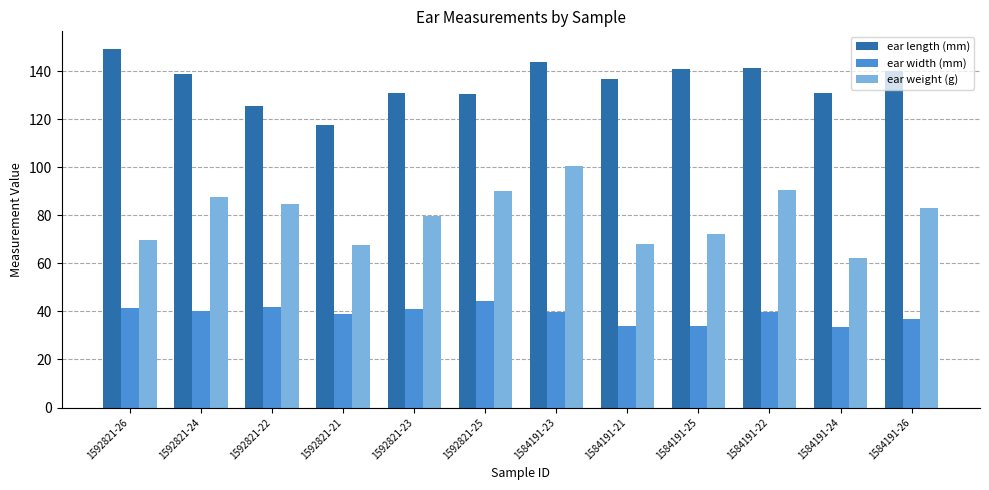

How many values in the ear weight (g) series exceed 83?

6